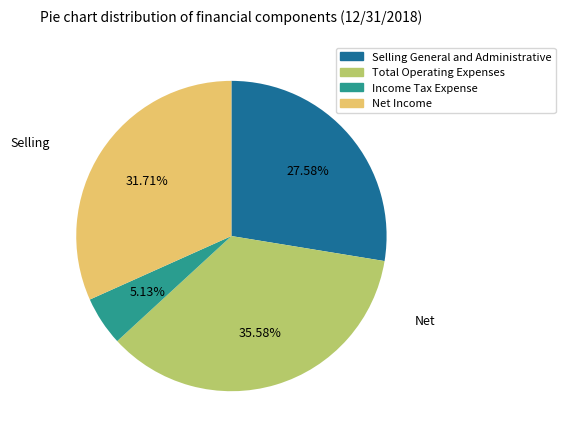

Which category has the smallest portion of the pie?

Income Tax Expense